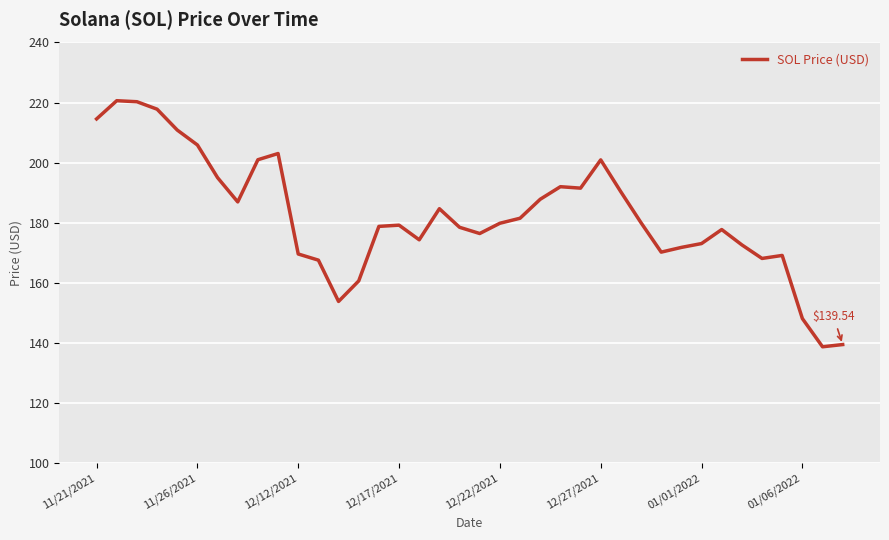

What is the value of the 2nd point from the left?

220.6